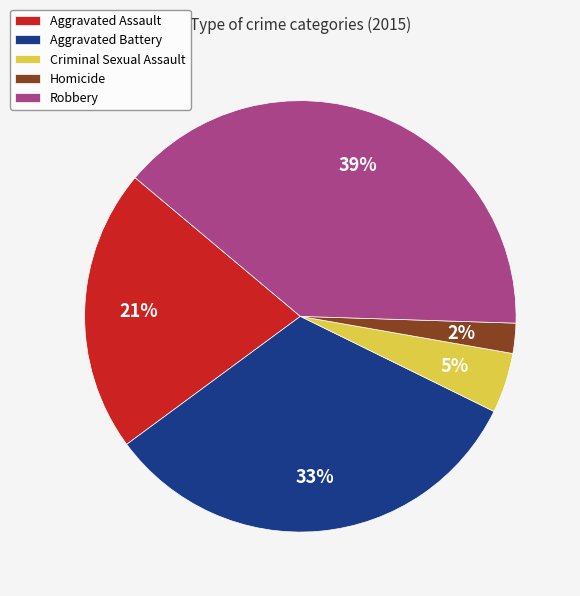

Is there a majority slice in this chart?

No